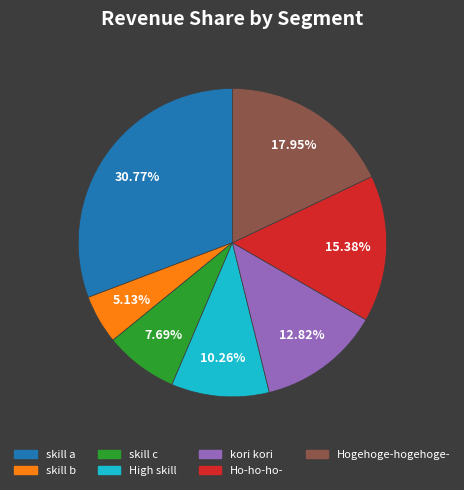

Which slice is the largest?

skill a